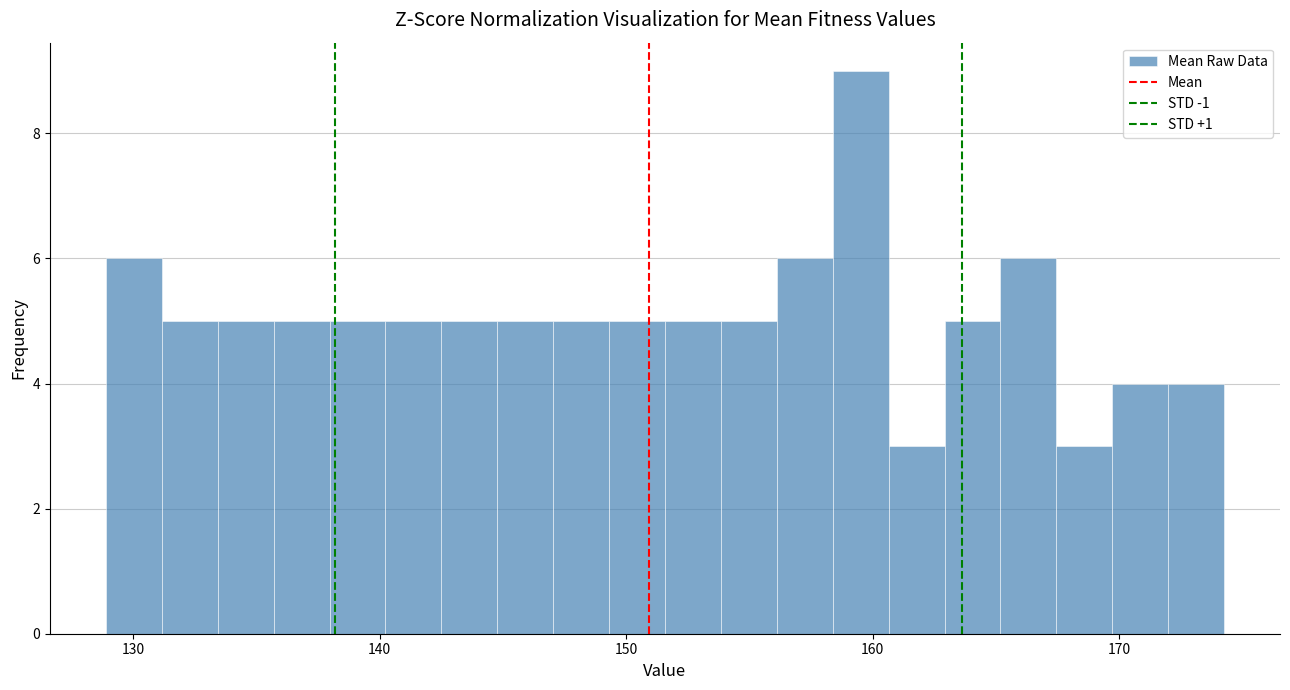

Around what value on the x-axis is the tallest bar? Give the approximate position of its centre, as read against the axis.

160